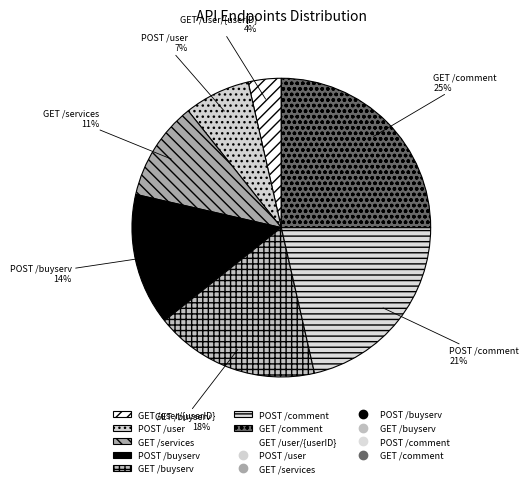

Does GET /comment account for over 50% of the chart?

No